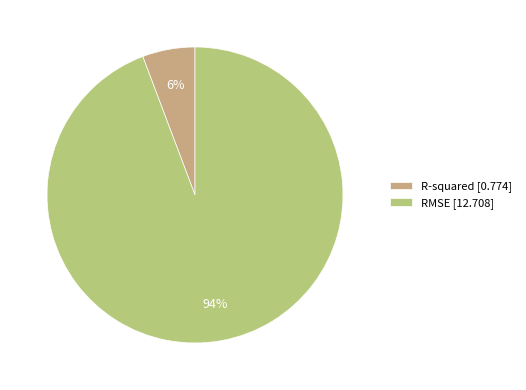

What is the change in value from R-squared to RMSE?

+11.9